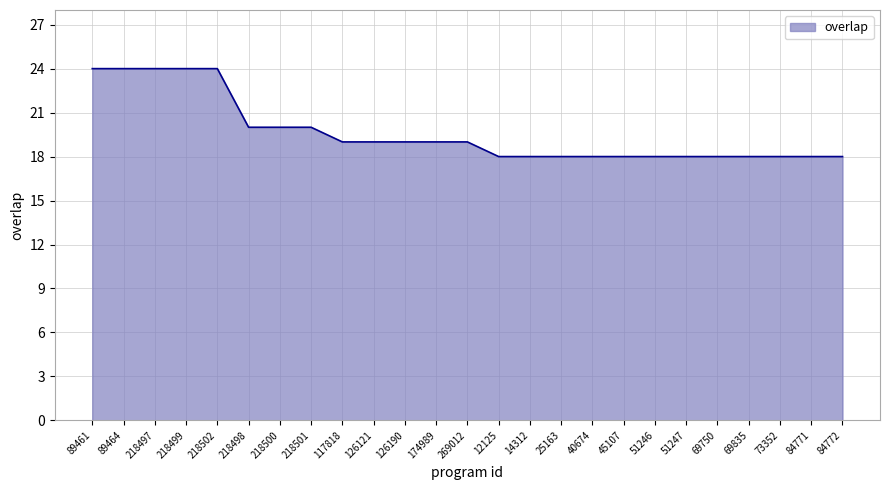

What position from the left is 218500?

7